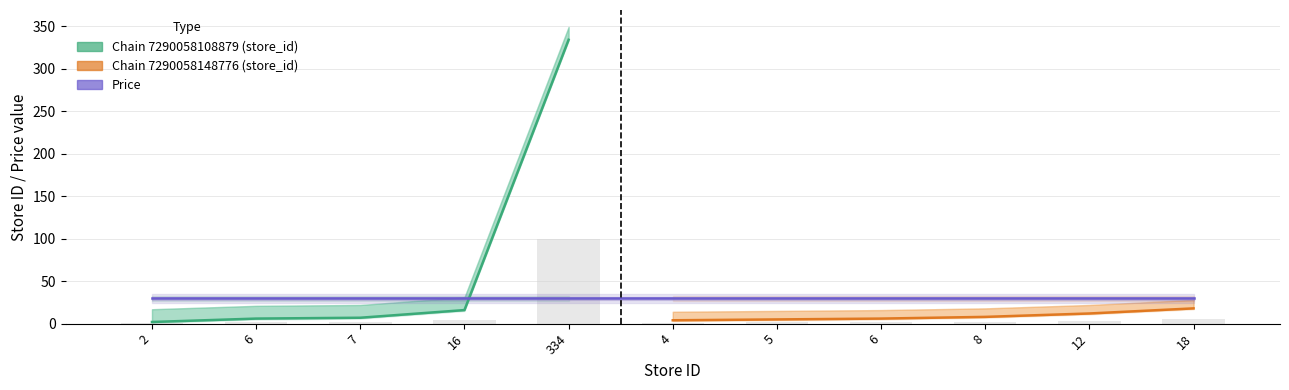

What is the value of the store_id bar at the 3rd from the left?

7.0